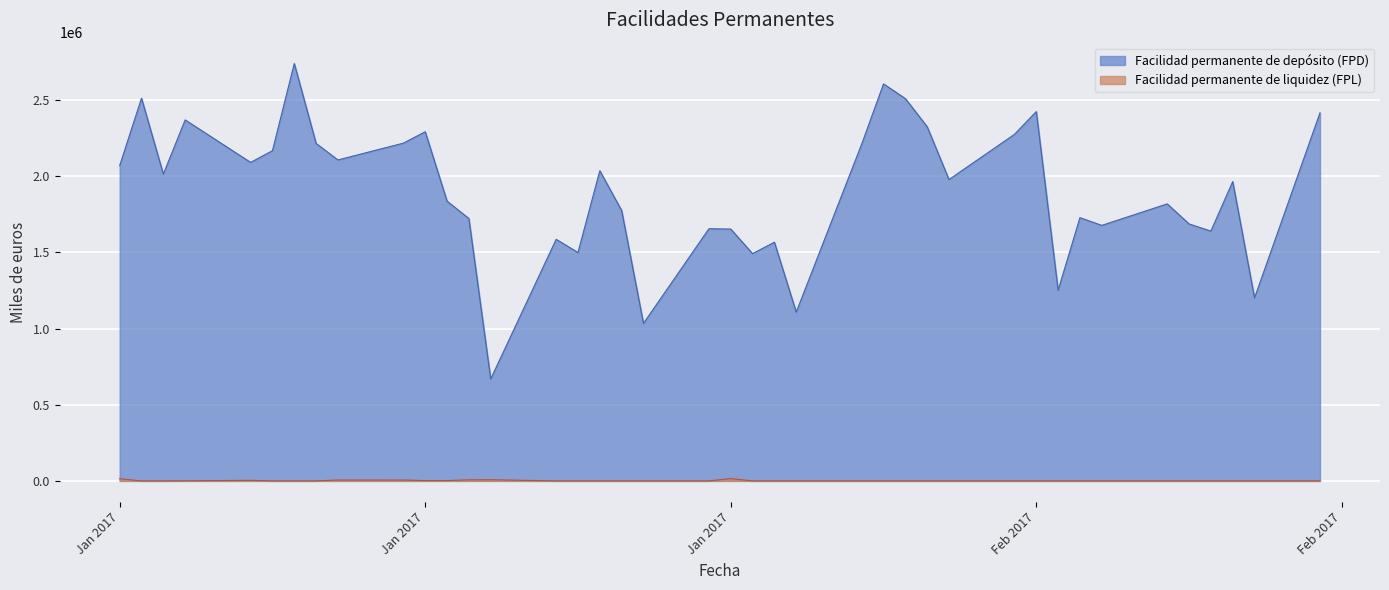

Reading left to right, what are all the values shown in this chart?

Facilidad permanente de depósito (FPD): 2069005	2511341	2012910	2368780	2089970	2166900	2738790	2214590	2106084	2216400	2291150	1835900	1721800	668700	1585245	1498600	2035400	1774500	1033500	1654700	1652400	1491300	1566200	1107500	2210200	2605300	2508800	2324200	1977500	2274100	2423500	1250600	1727300	1676700	1817800	1686200	1639300	1964100	1200650	2415500
Facilidad permanente de liquidez (FPL): 14086	0	0	600	3780	0	0	0	5738	5517	1965	2072	7008	7676	0	0	0	0	0	0	15000	0	0	0	0	0	0	0	0	0	0	0	0	0	0	0	0	0	0	0